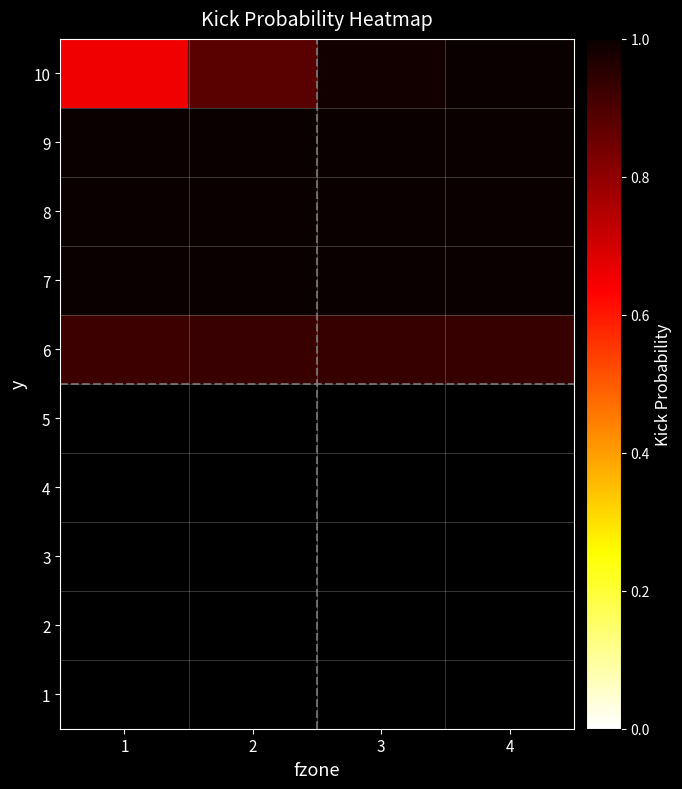

Read the 7 value at 1.

1.0